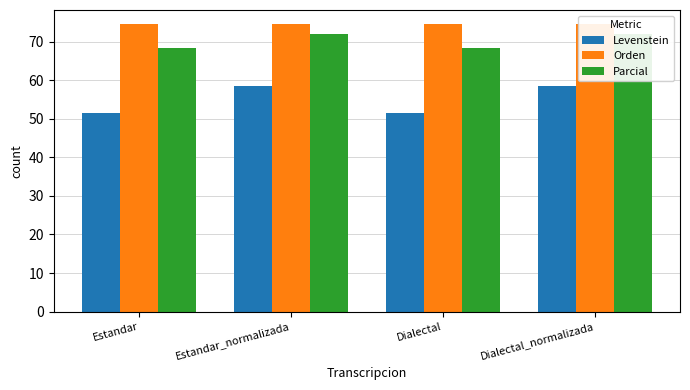

Is it true that Parcial equals 68.3 at Estandar?

True